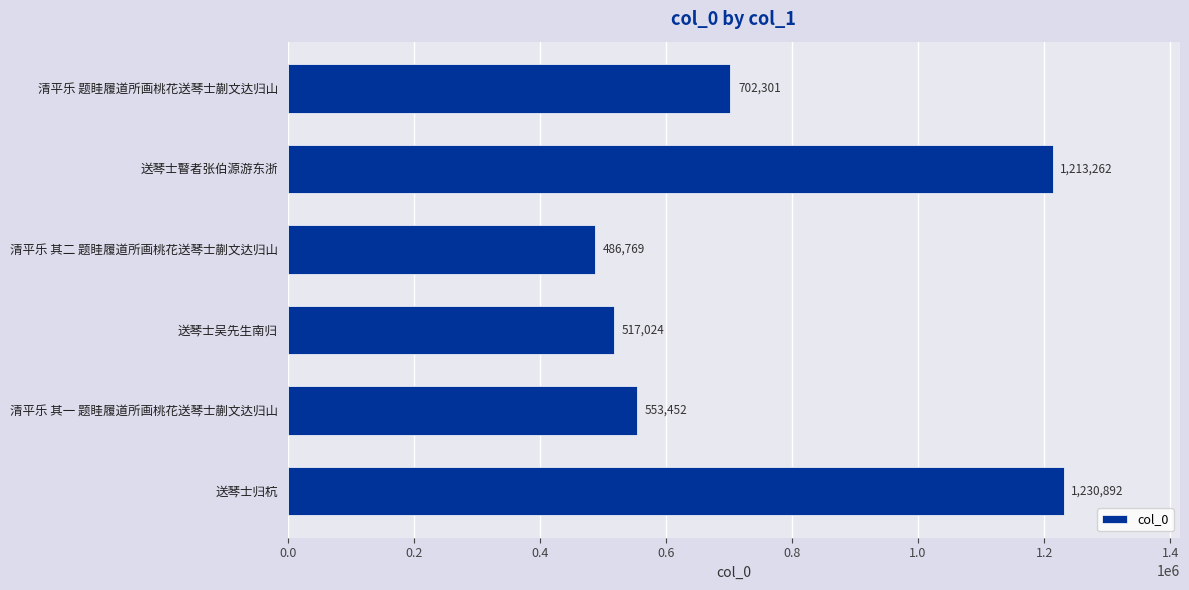

What is the maximum value shown in the chart?

1230892